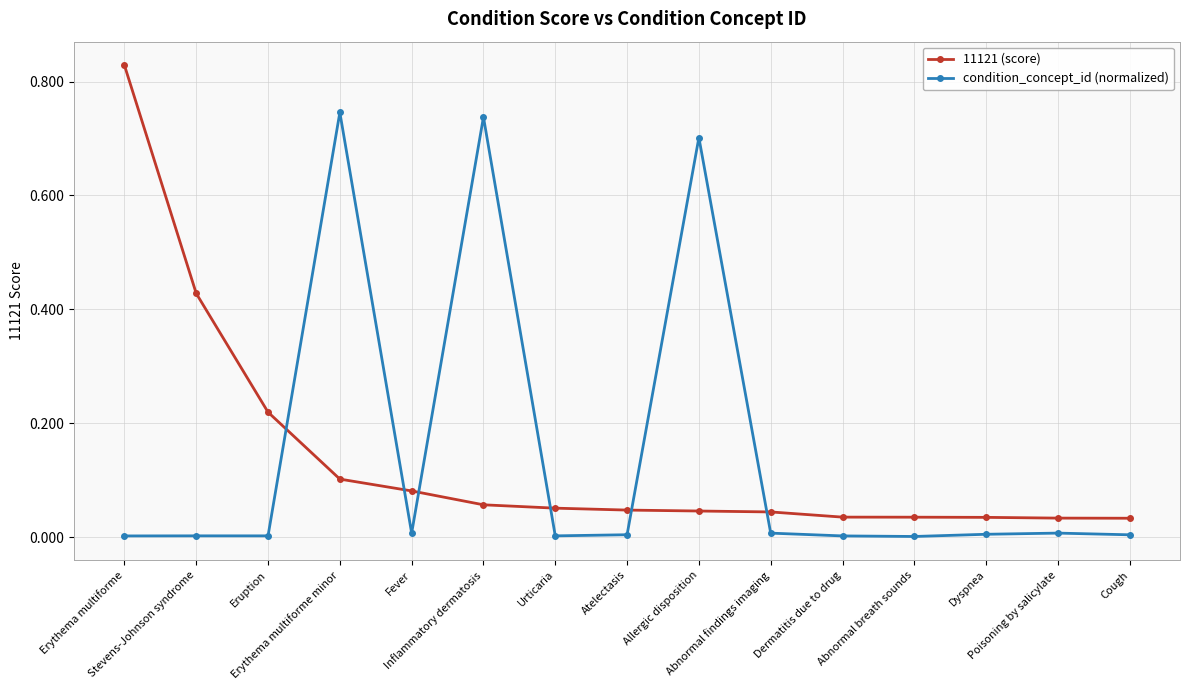

Between Erythema multiforme minor and Dermatitis due to drug, which series saw the biggest shift?

condition_concept_id (normalized)